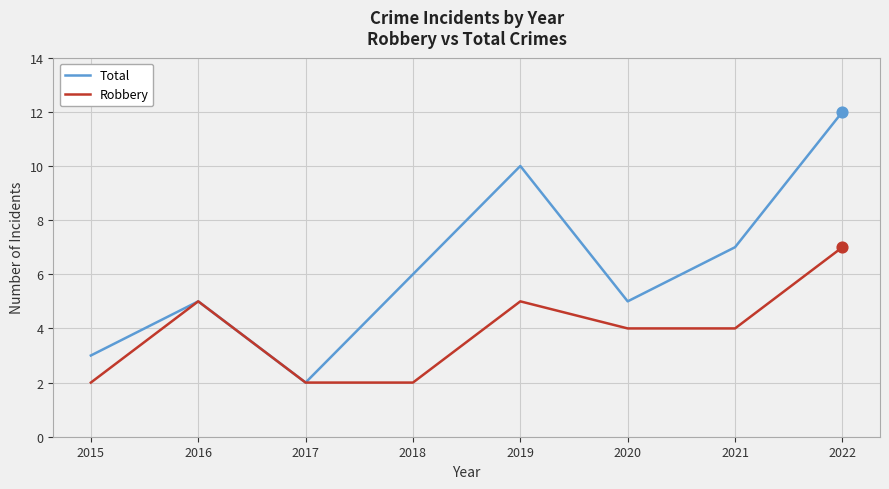

Is the value of Total at 2021 greater than the value of Robbery at 2017?

Yes